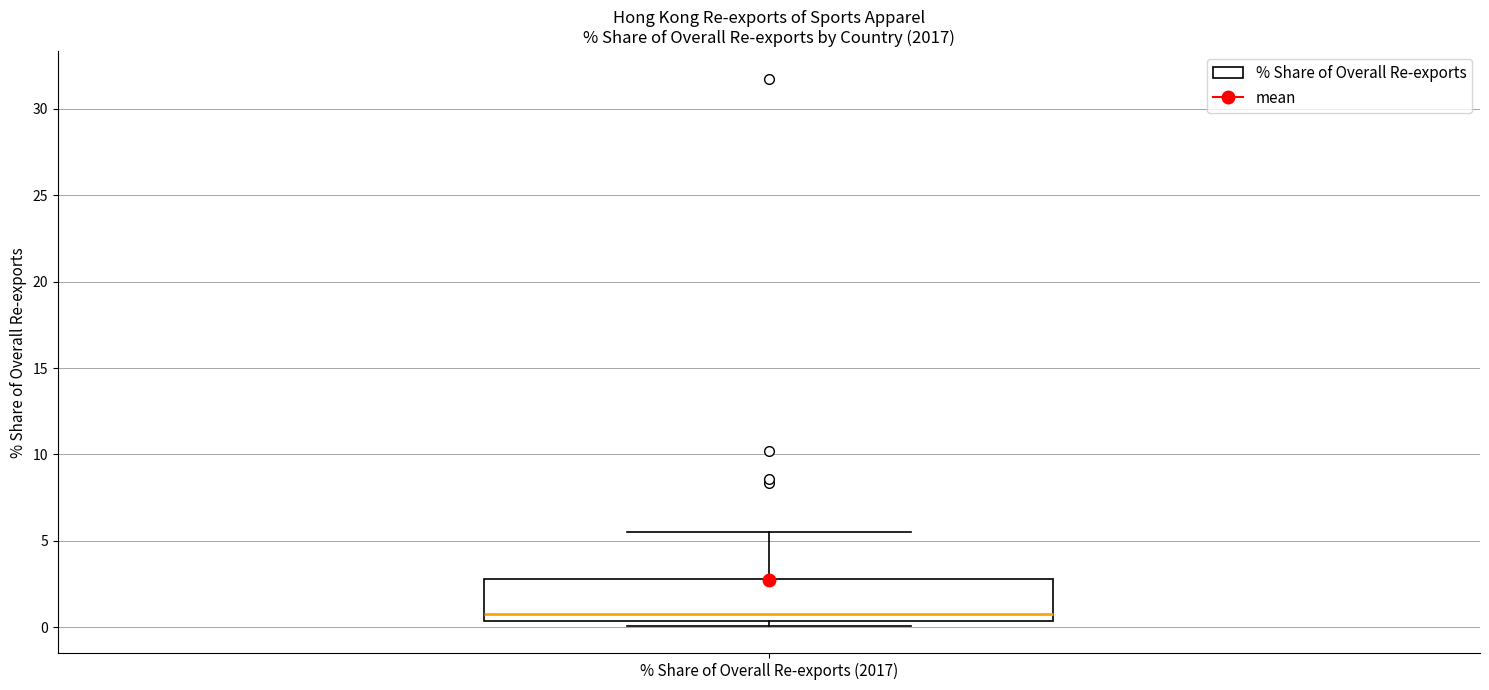

Transcribe this box plot: give where the median line is, the range the box spans, and where the two whiskers end, as read against the y-axis. The values are not printed on the chart, so give them approximately, as read against the axis.

median 0.5 (just above the box's lower edge), box 0.5 to 3.0, whiskers 0.0 to 5.5